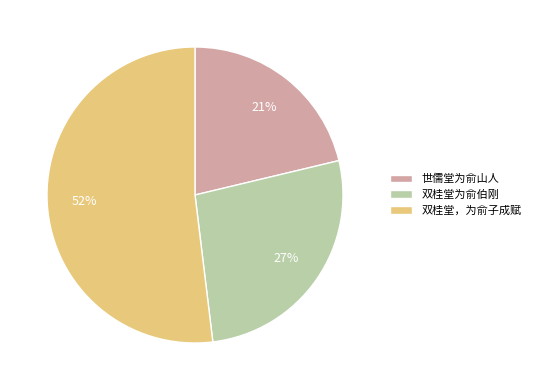

Count the number of slices in the pie.

3